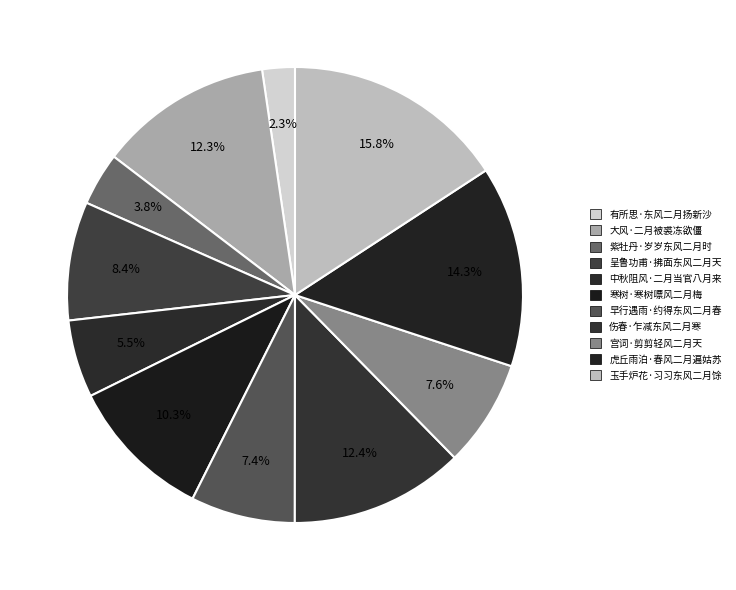

Count the number of slices in the pie.

11